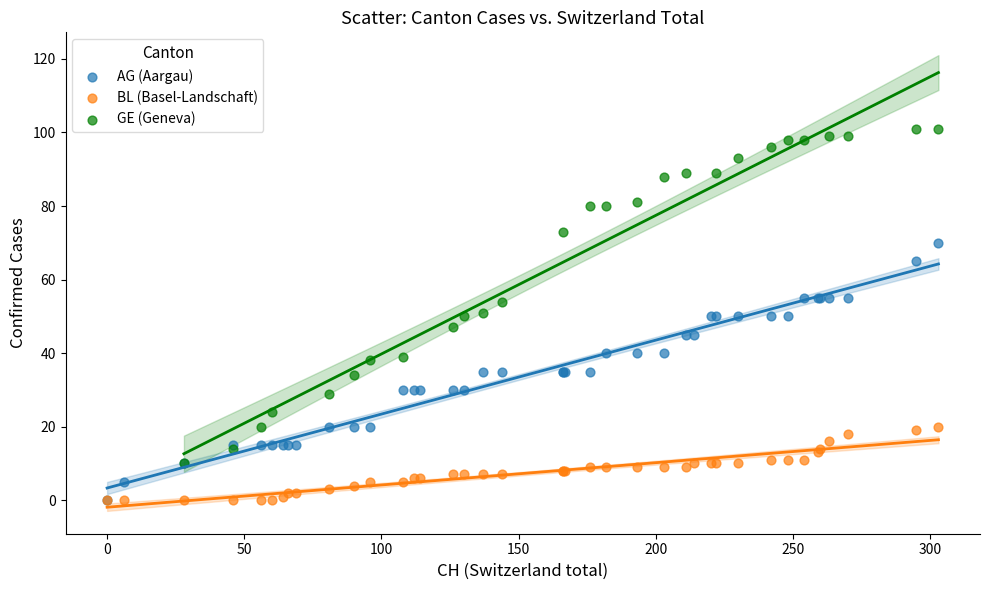

Which series has the largest Y range (max minus min)?

GE (Geneva)